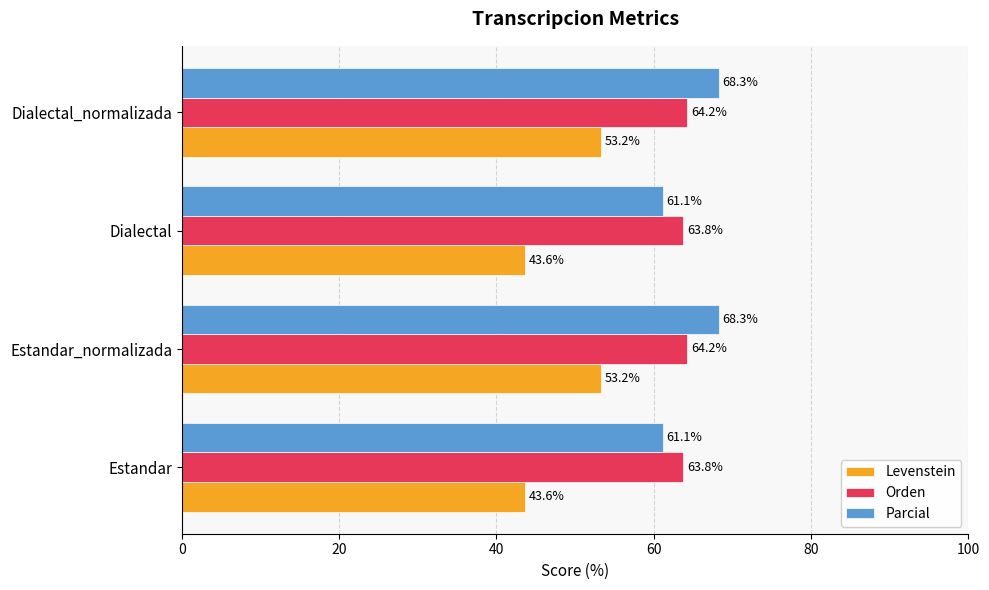

What is the sum of all Orden values?

256.0